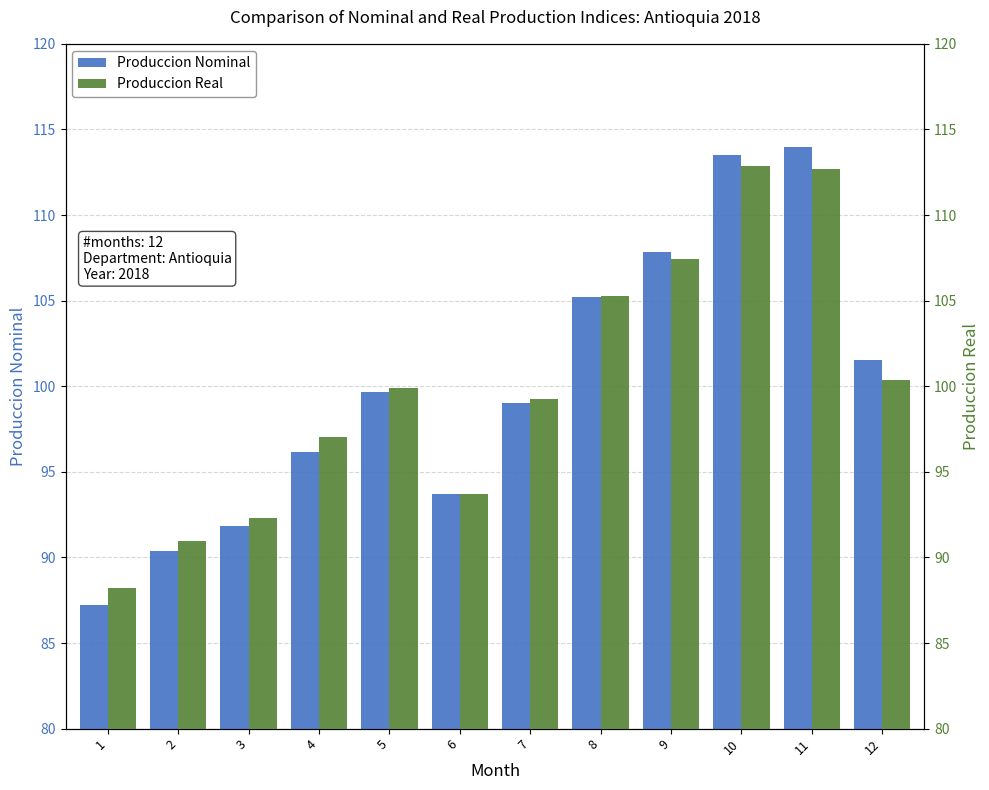

Where is Produccion Nominal nearest to the value 100?

5